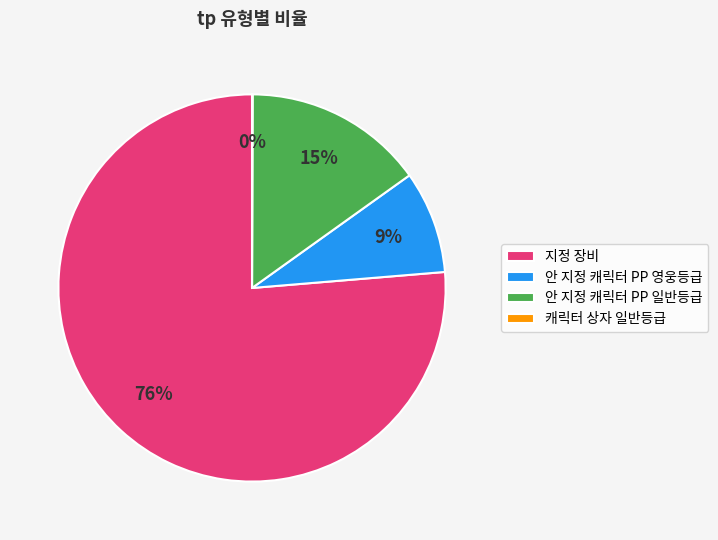

To the nearest percent, what is the combined percentage of 지정 장비 and 안 지정 캐릭터 PP 영웅등급?

85%